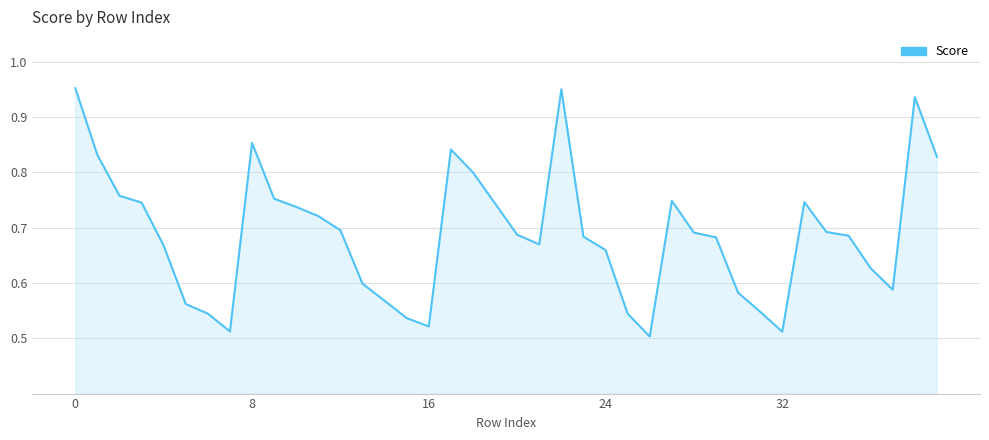

Does the chart have visible grid lines?

Yes